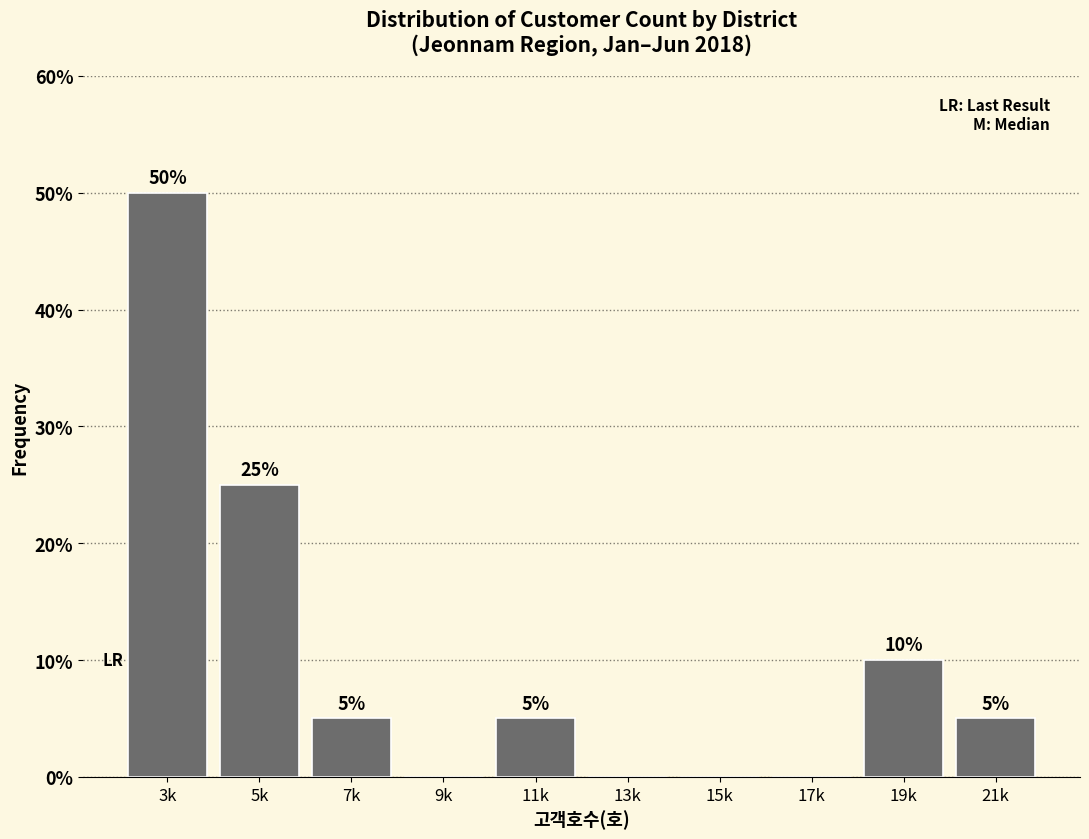

Reading left to right, extract all data points from this chart.

3k=50	5k=25	7k=5	9k=0	11k=5	13k=0	15k=0	17k=0	19k=10	21k=5